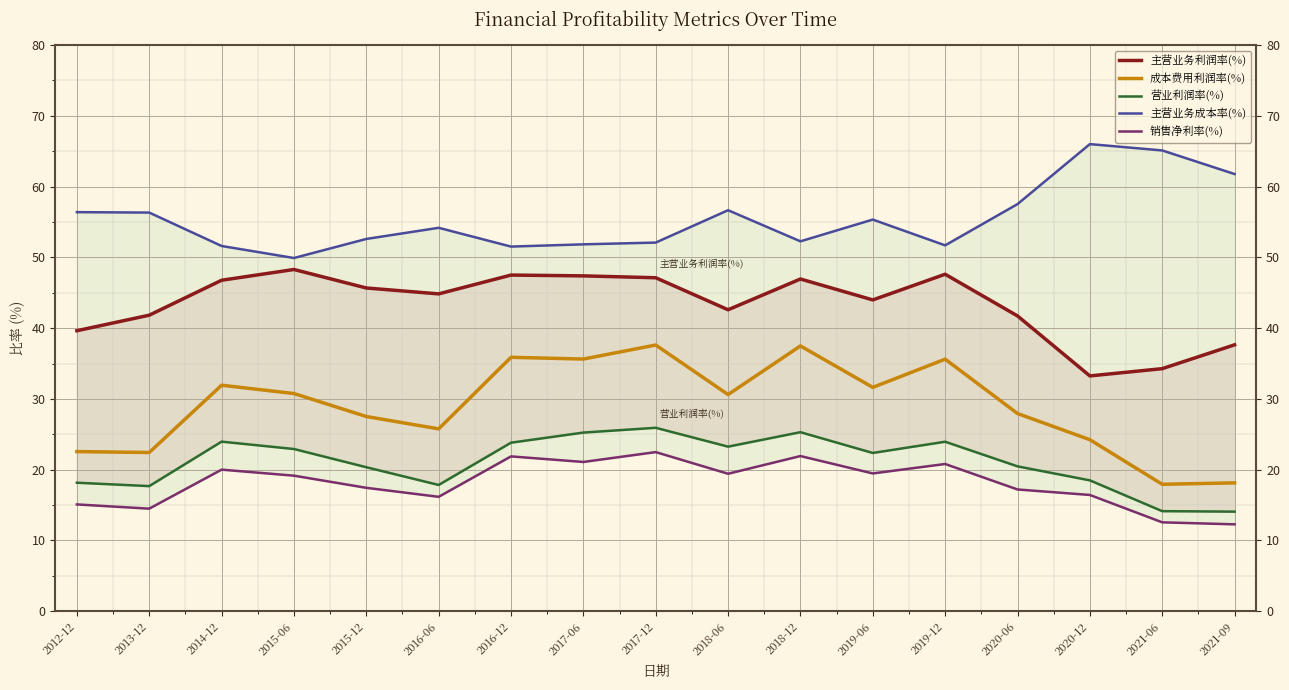

At how many categories does at least one series exceed 38?

17